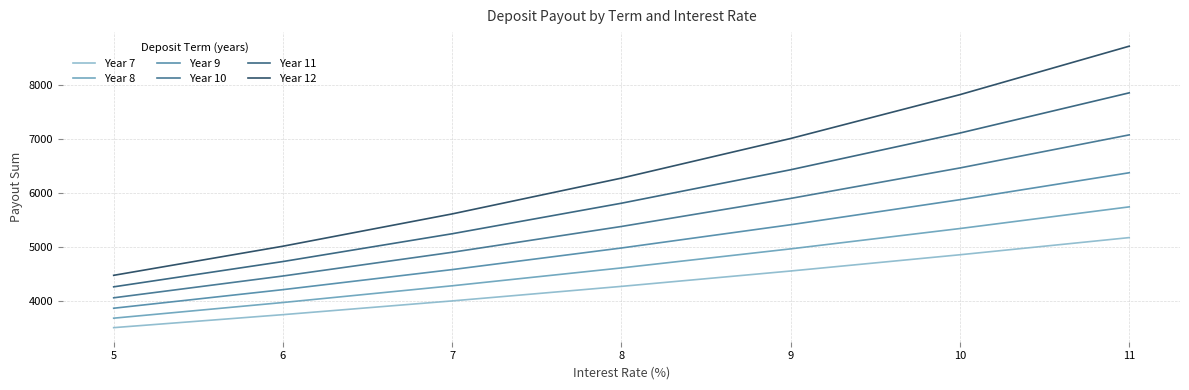

What is the total value across all series at 7?

28627.2